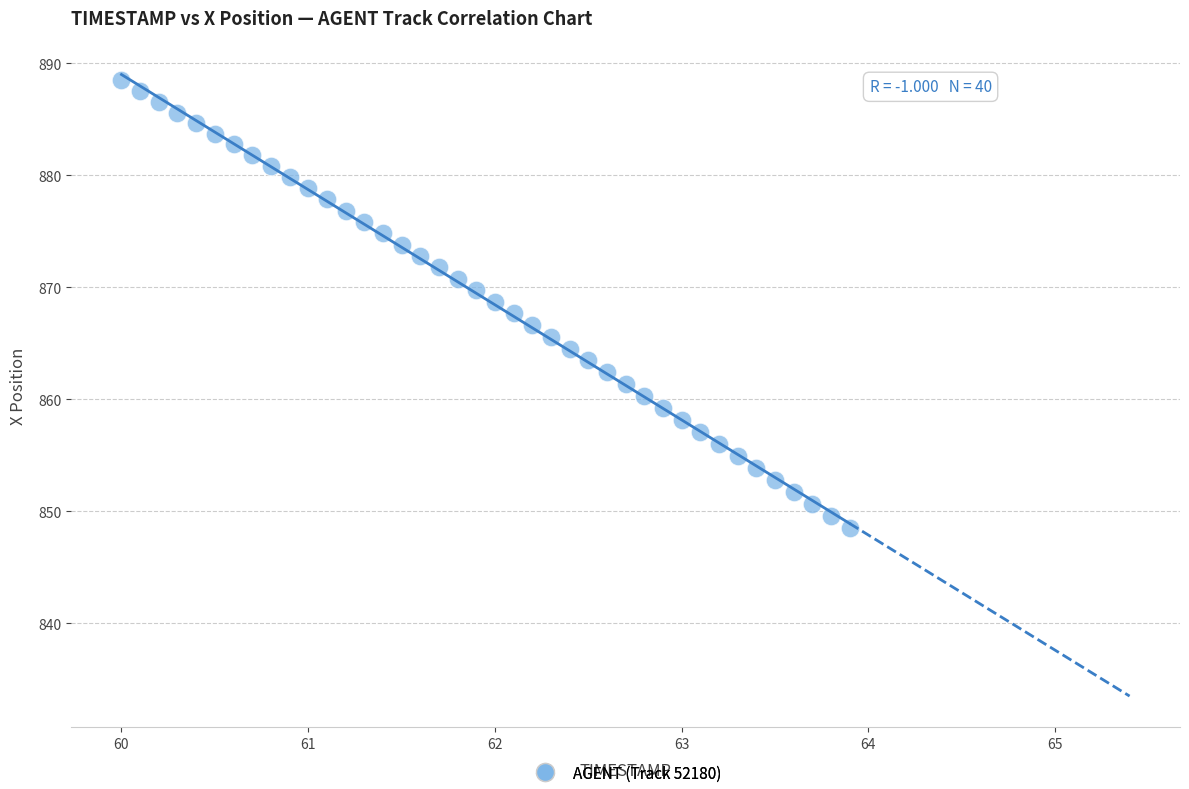

What is the range of X values (max minus min)?

3.9